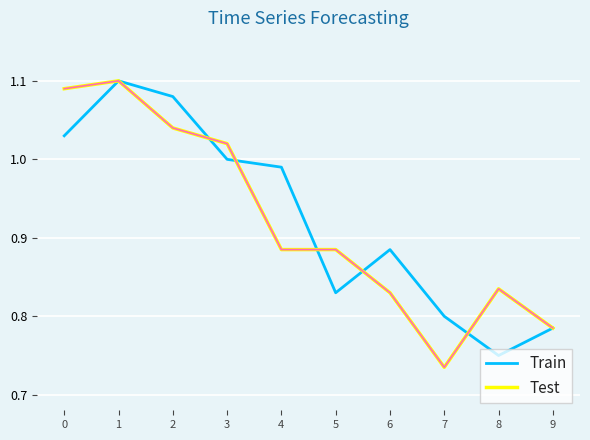

What is the total value across all series at 7?

1.5